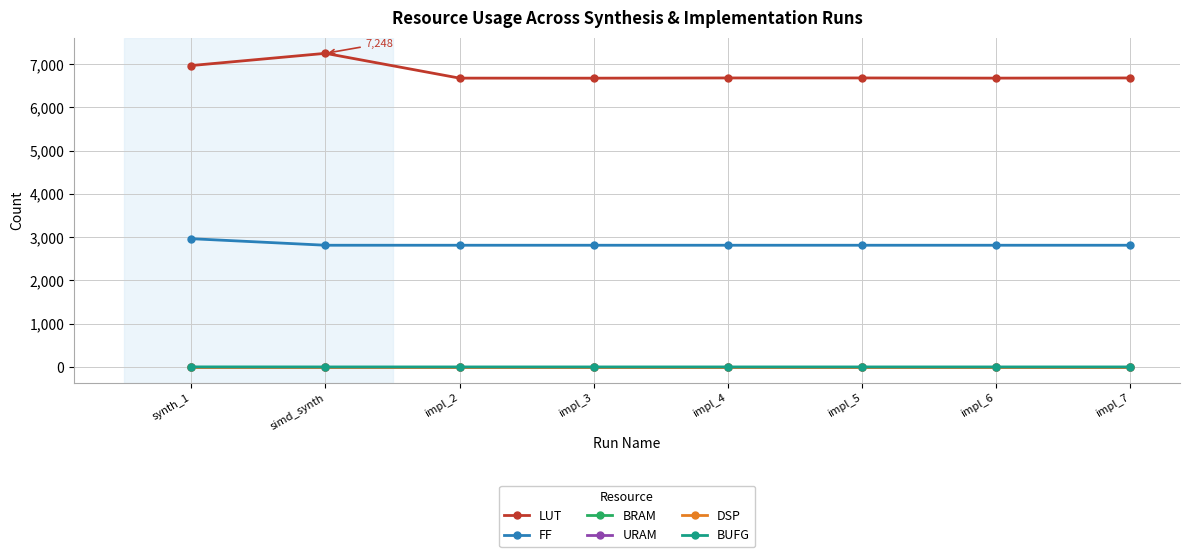

What is the spread (max minus min) of values at simd_synth?

7248